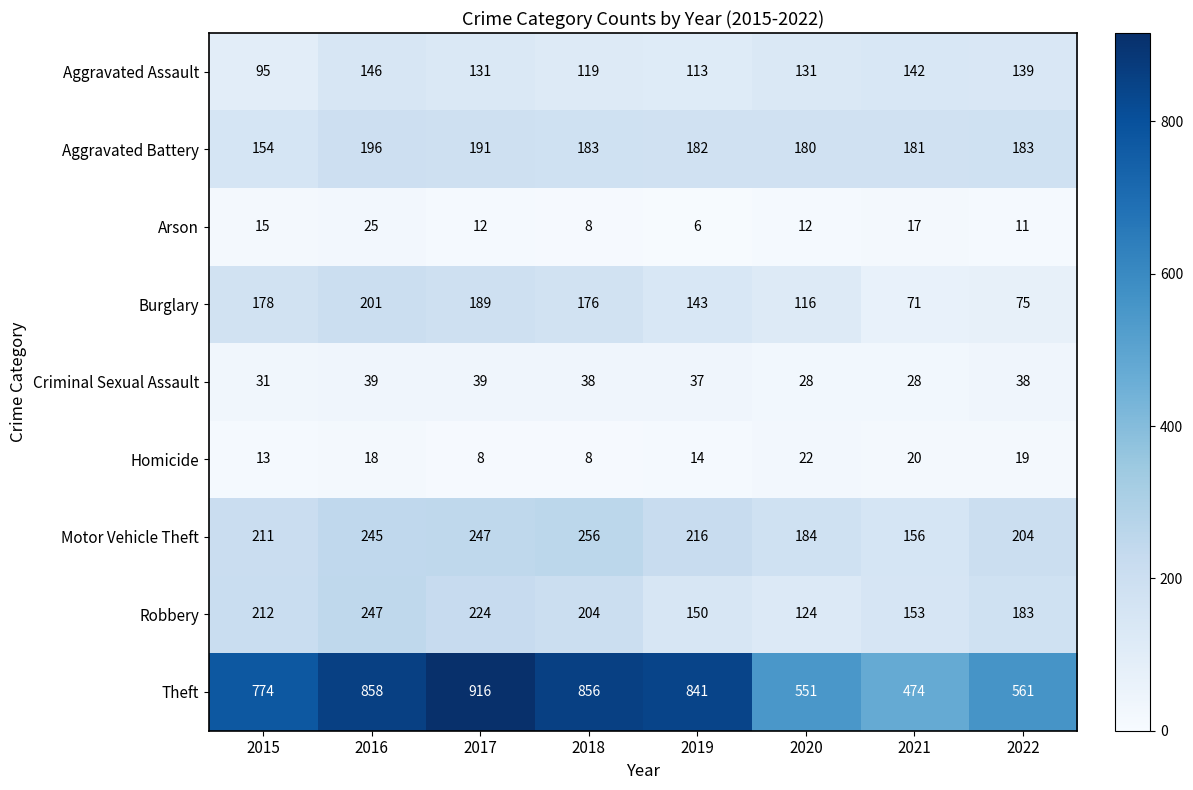

Is it true that Robbery equals 52 at 2015?

False